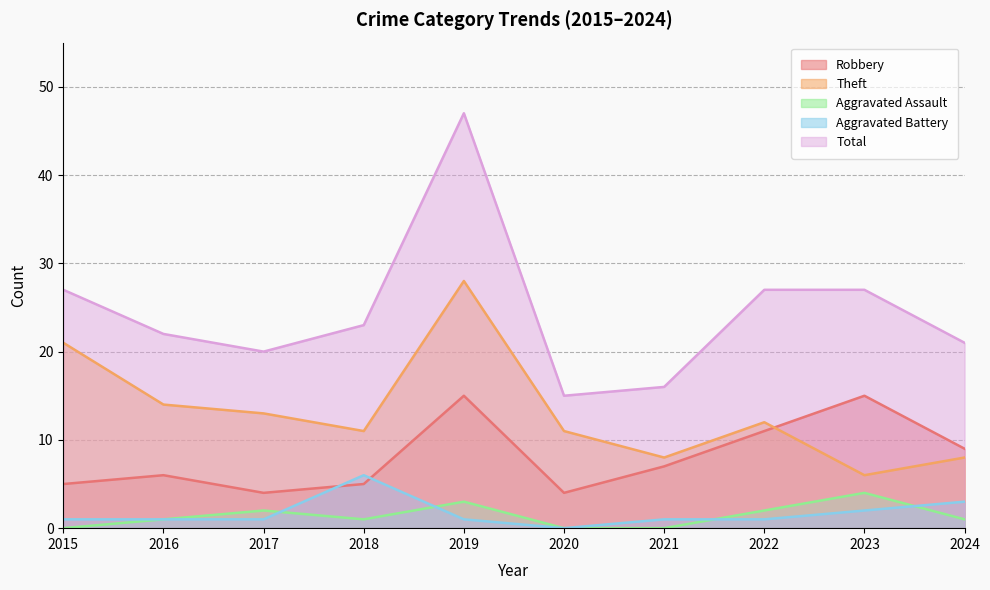

What is the average value of the Theft series?

13